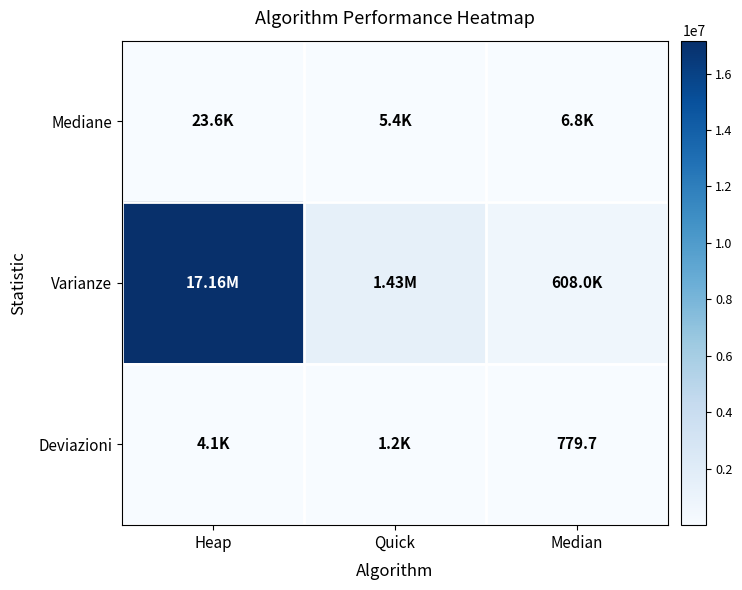

At how many categories does at least one series exceed 11423231?

1